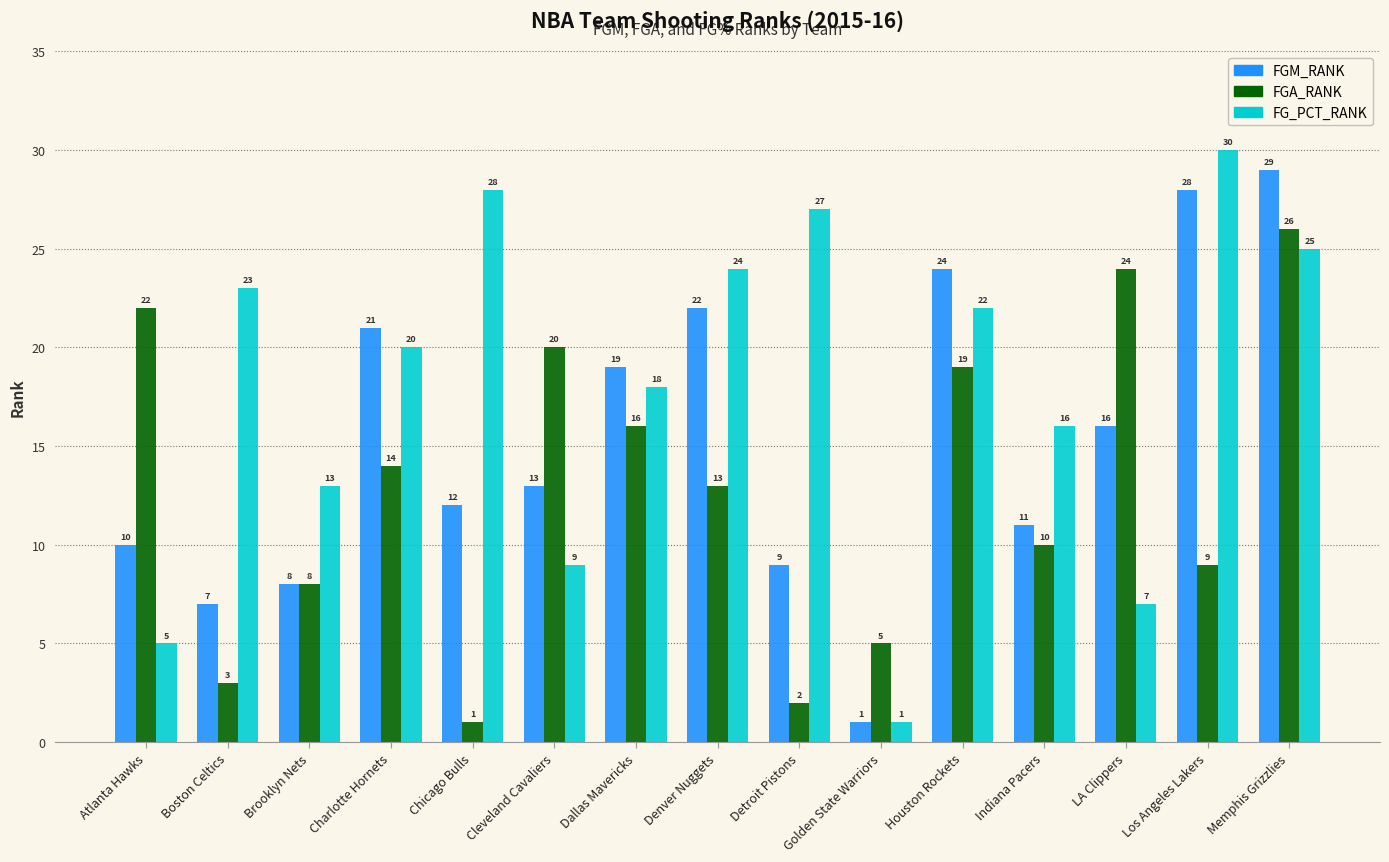

What is the average value of the FGA_RANK series?

13